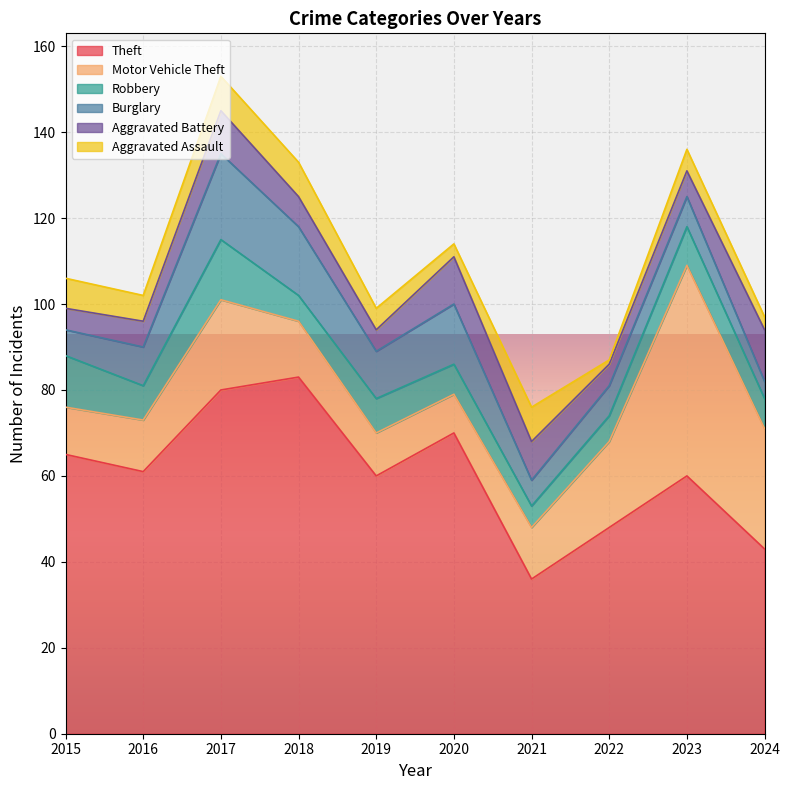

Where is the first local minimum for Burglary?

2019